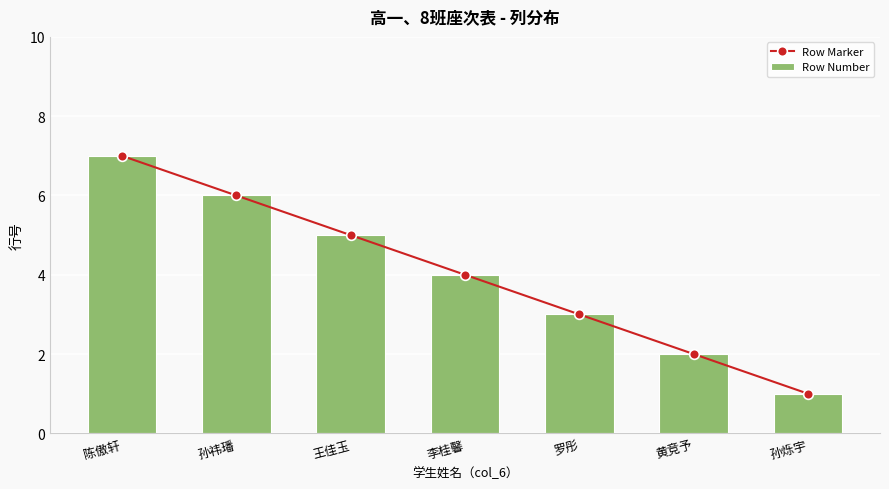

Is it true that Row Marker equals 2 at 黄竞予?

True